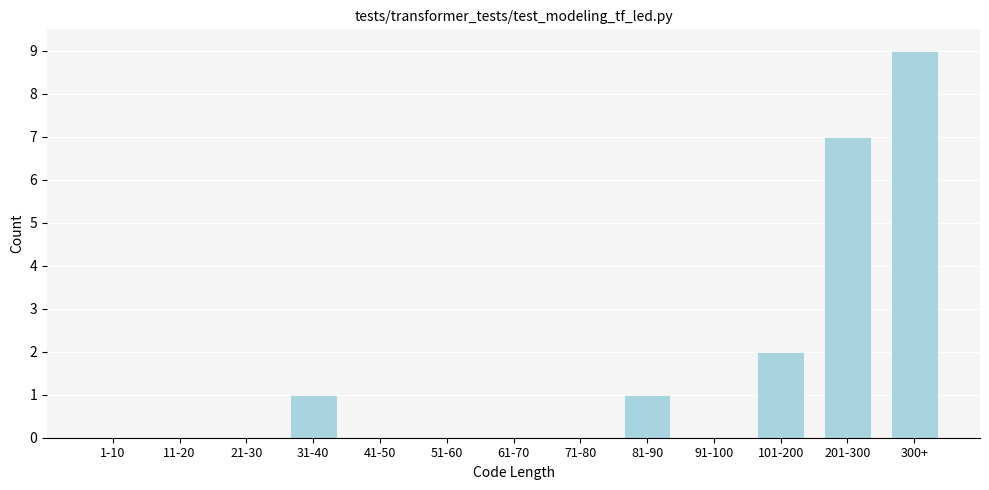

Reading left to right, transcribe all the data shown in this chart.

1-10=0	11-20=0	21-30=0	31-40=1	41-50=0	51-60=0	61-70=0	71-80=0	81-90=1	91-100=0	101-200=2	201-300=7	300+=9